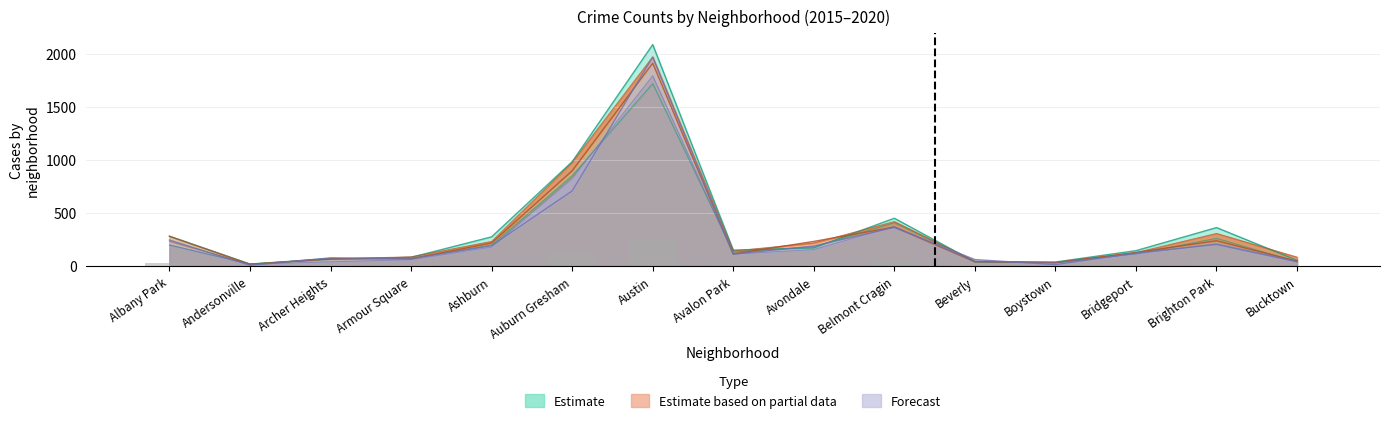

At how many categories does at least one series exceed 37?

14